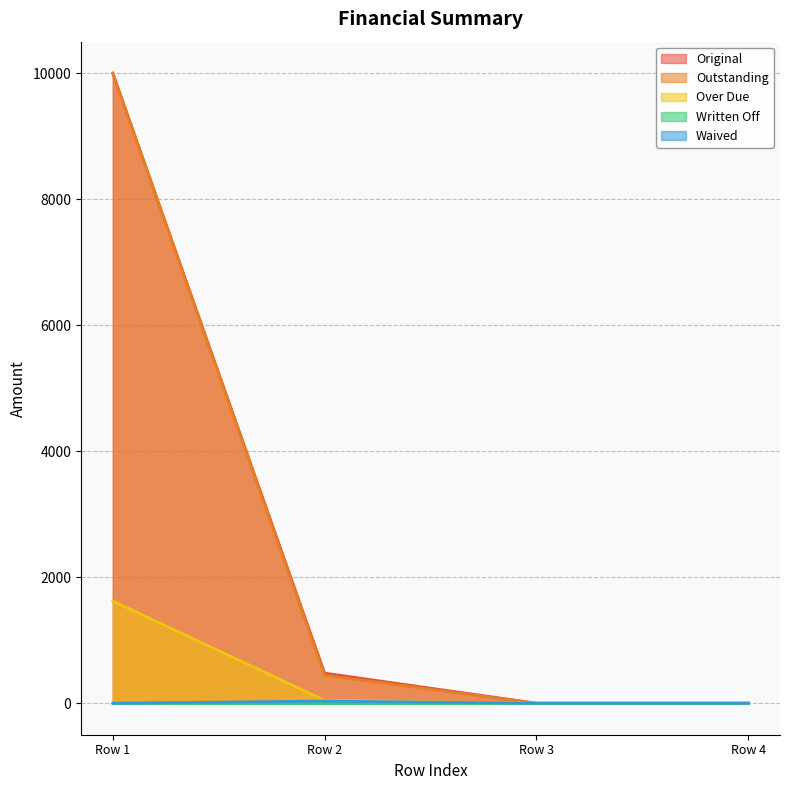

Which series has the widest spread of values?

Original